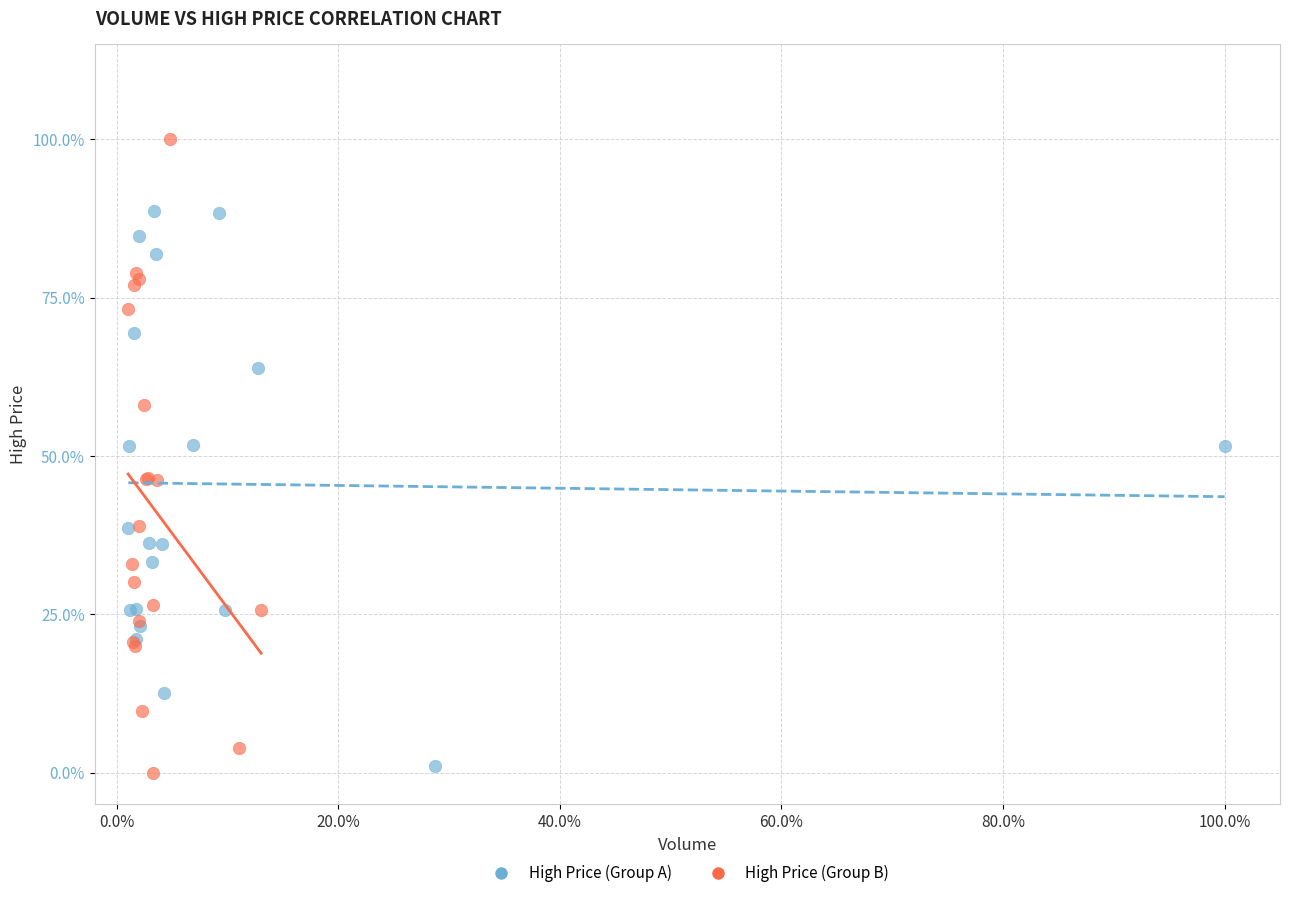

Which series contains the lowest Y value?

High Price (Group B)